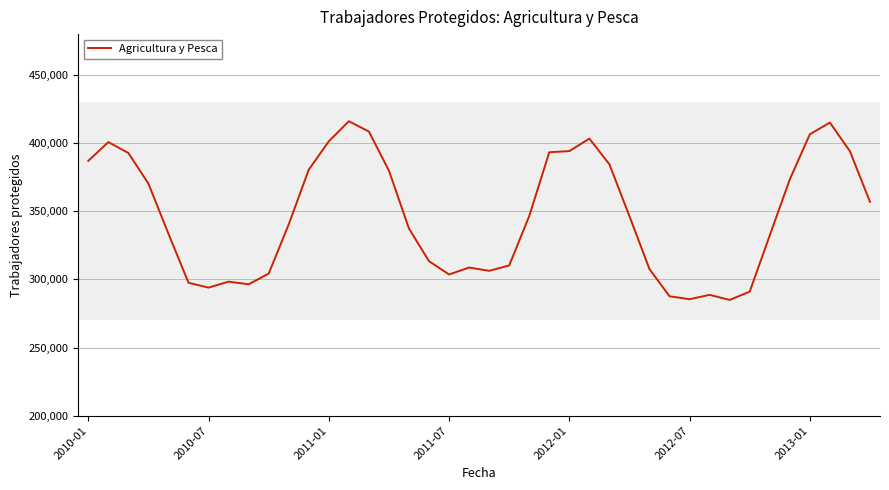

Rank the categories by value from lowest to highest.

32, 30, 29, 31, 33, 2013-01, 8, 2012-07, 7, 18, 9, 20, 28, 19, 21, 17, 34, 2012-01, 16, 10, 27, 22, 39, 2011-07, 35, 15, 11, 26, 2010-01, 2011-01, 23, 38, 24, 2010-07, 12, 25, 36, 14, 37, 13